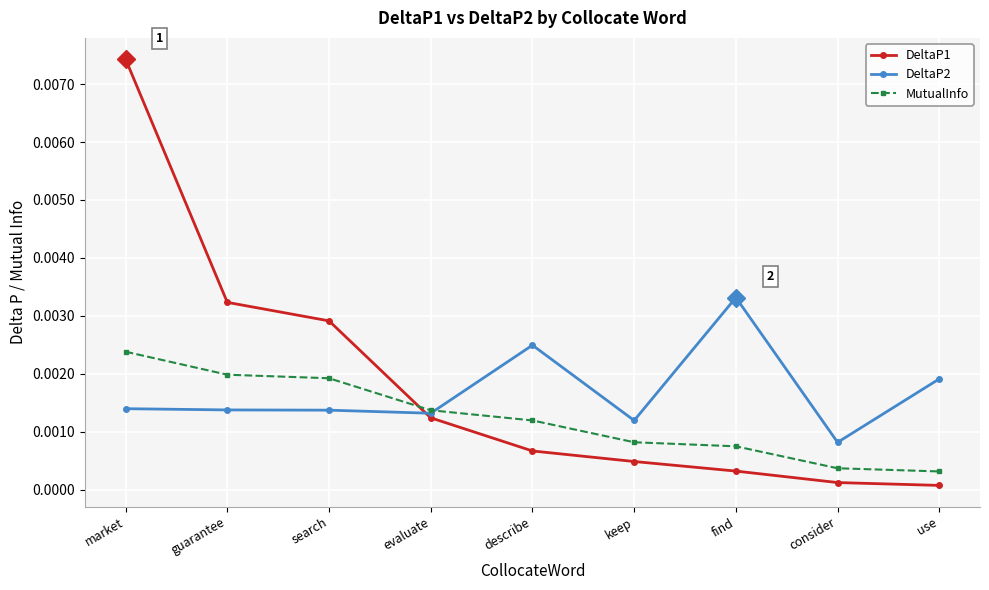

How many categories are shown in the chart?

9